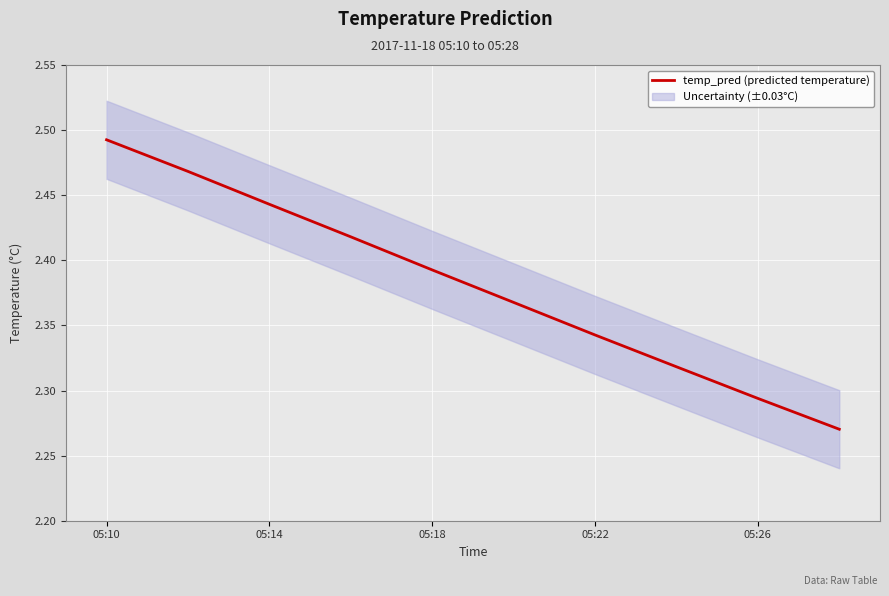

Is it true that temp_pred (predicted temperature) equals 0.7 at 05:10?

False